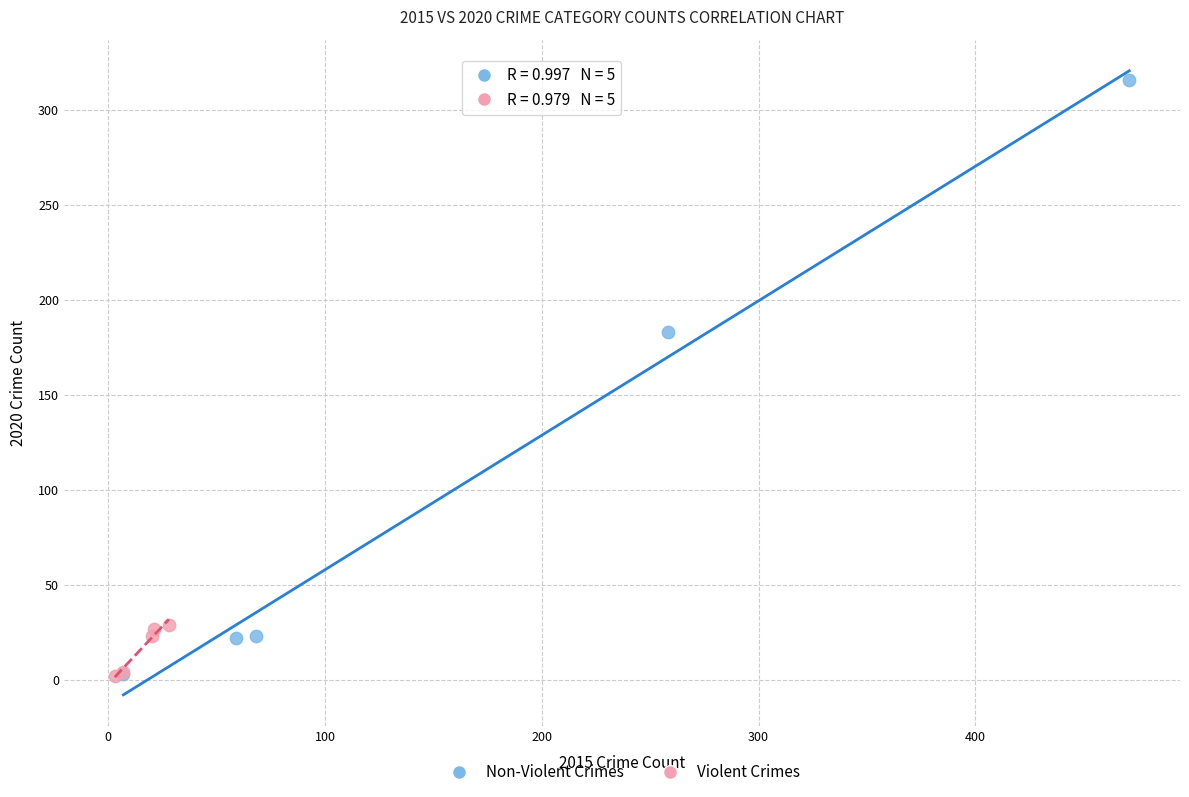

Which series contains the highest Y value?

Non-Violent Crimes